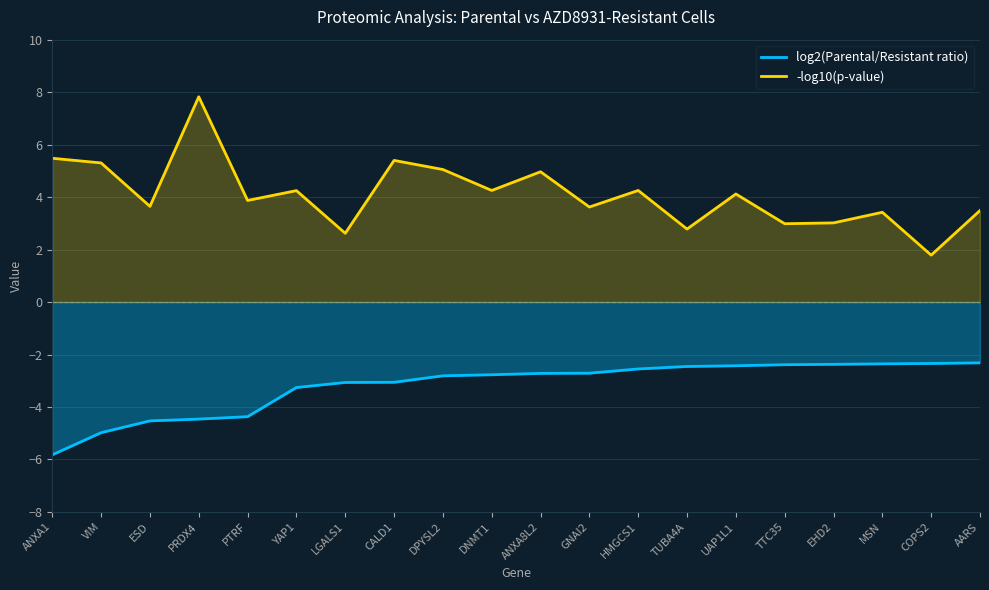

The -log10(p-value) series shows 3.0 at TTC35. True or false?

True